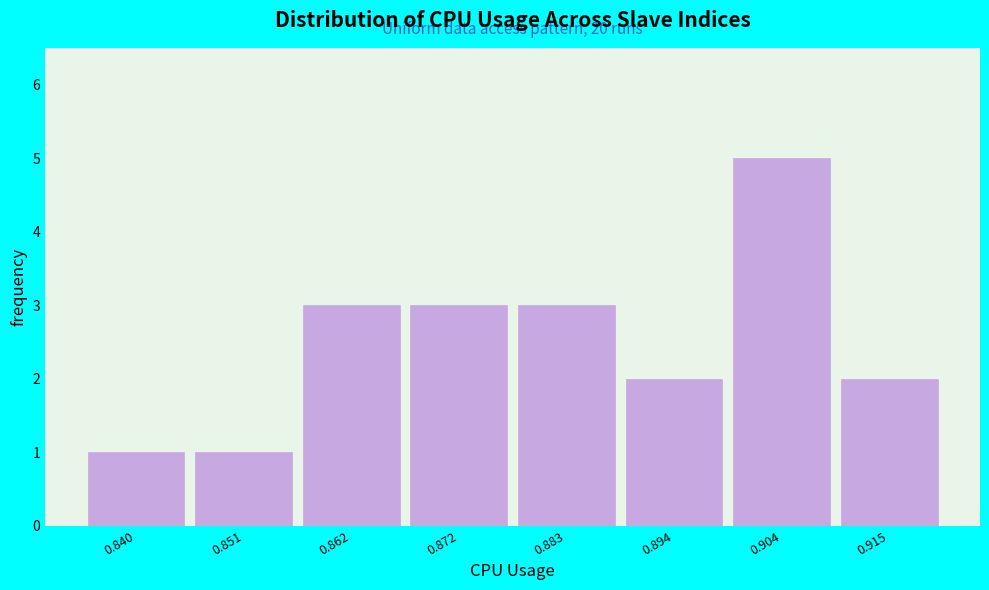

Reading left to right, transcribe all the data shown in this chart.

0.840=1	0.851=1	0.862=3	0.872=3	0.883=3	0.894=2	0.904=5	0.915=2